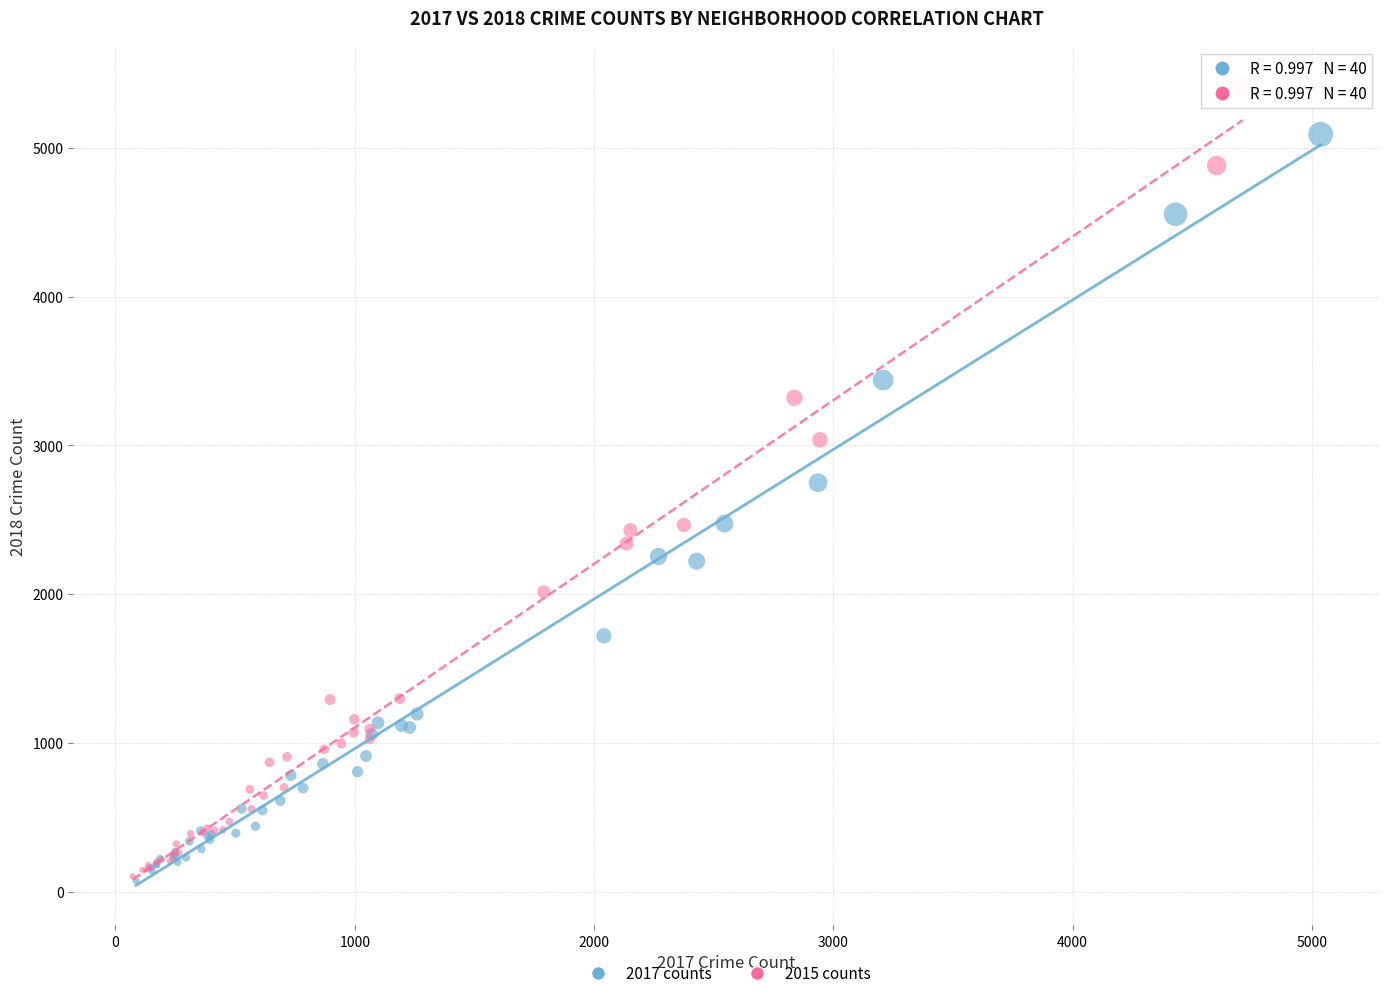

What are all the series names shown in the legend?

2017 counts, 2015 counts